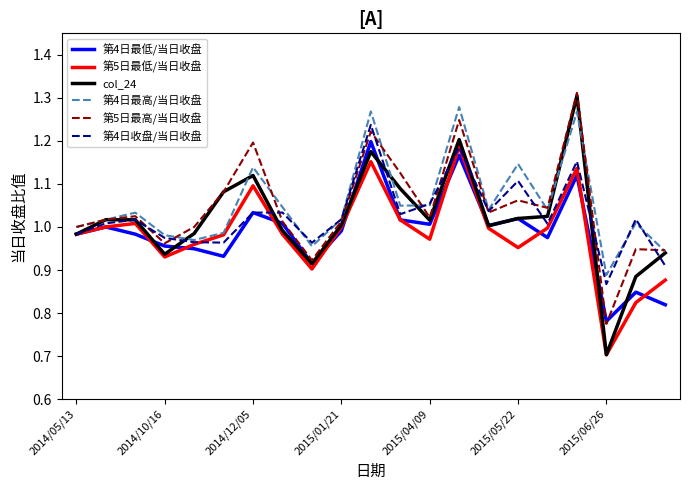

What is the minimum value for 第5日最低/当日收盘?

0.7